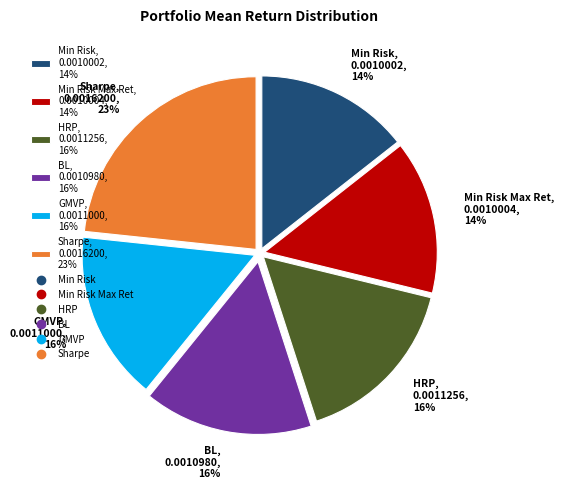

How many segments does this pie chart have?

6